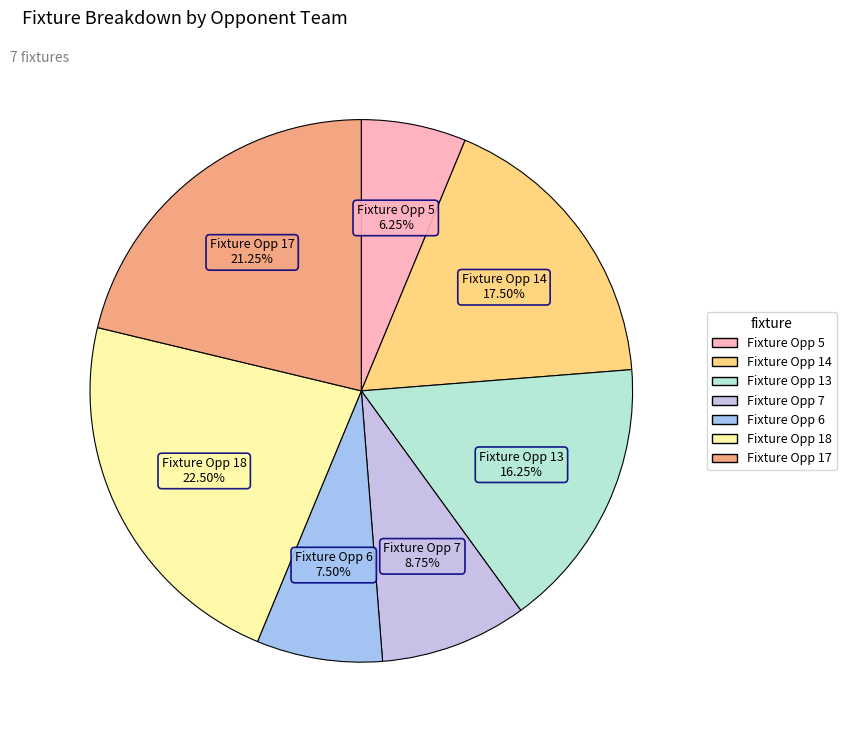

Does any single category account for the majority?

No